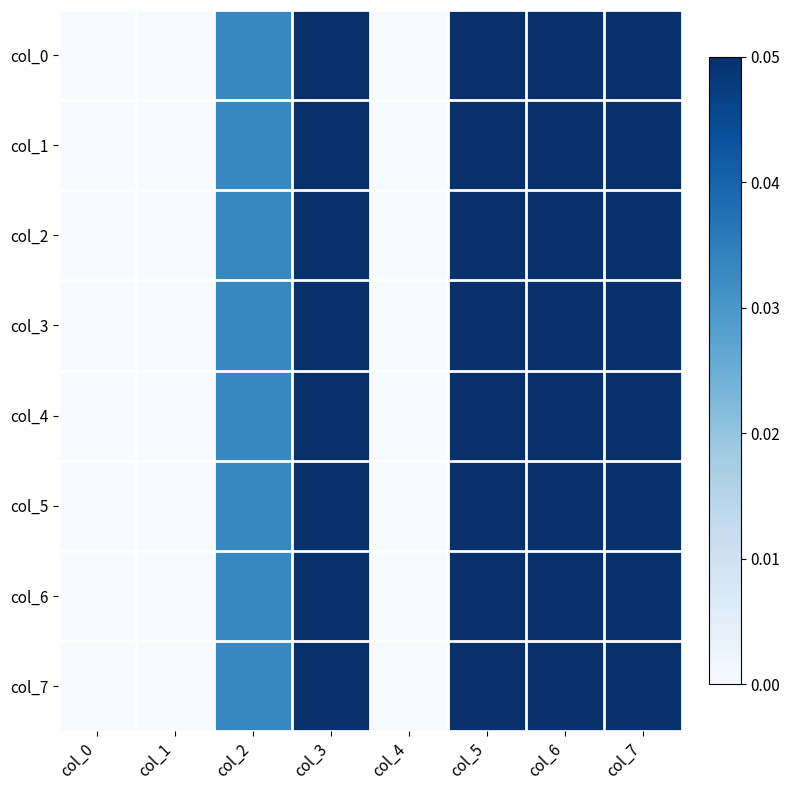

Reading left to right, list all the values displayed in this chart.

col_0: col_0=0.0	col_1=0.0	col_2=0.0	col_3=0.1	col_4=0.0	col_5=0.1	col_6=0.1	col_7=0.1
col_1: col_0=0.0	col_1=0.0	col_2=0.0	col_3=0.1	col_4=0.0	col_5=0.1	col_6=0.1	col_7=0.1
col_2: col_0=0.0	col_1=0.0	col_2=0.0	col_3=0.1	col_4=0.0	col_5=0.1	col_6=0.1	col_7=0.1
col_3: col_0=0.0	col_1=0.0	col_2=0.0	col_3=0.1	col_4=0.0	col_5=0.1	col_6=0.1	col_7=0.1
col_4: col_0=0.0	col_1=0.0	col_2=0.0	col_3=0.1	col_4=0.0	col_5=0.1	col_6=0.1	col_7=0.1
col_5: col_0=0.0	col_1=0.0	col_2=0.0	col_3=0.1	col_4=0.0	col_5=0.1	col_6=0.1	col_7=0.1
col_6: col_0=0.0	col_1=0.0	col_2=0.0	col_3=0.1	col_4=0.0	col_5=0.1	col_6=0.1	col_7=0.1
col_7: col_0=0.0	col_1=0.0	col_2=0.0	col_3=0.1	col_4=0.0	col_5=0.1	col_6=0.1	col_7=0.1